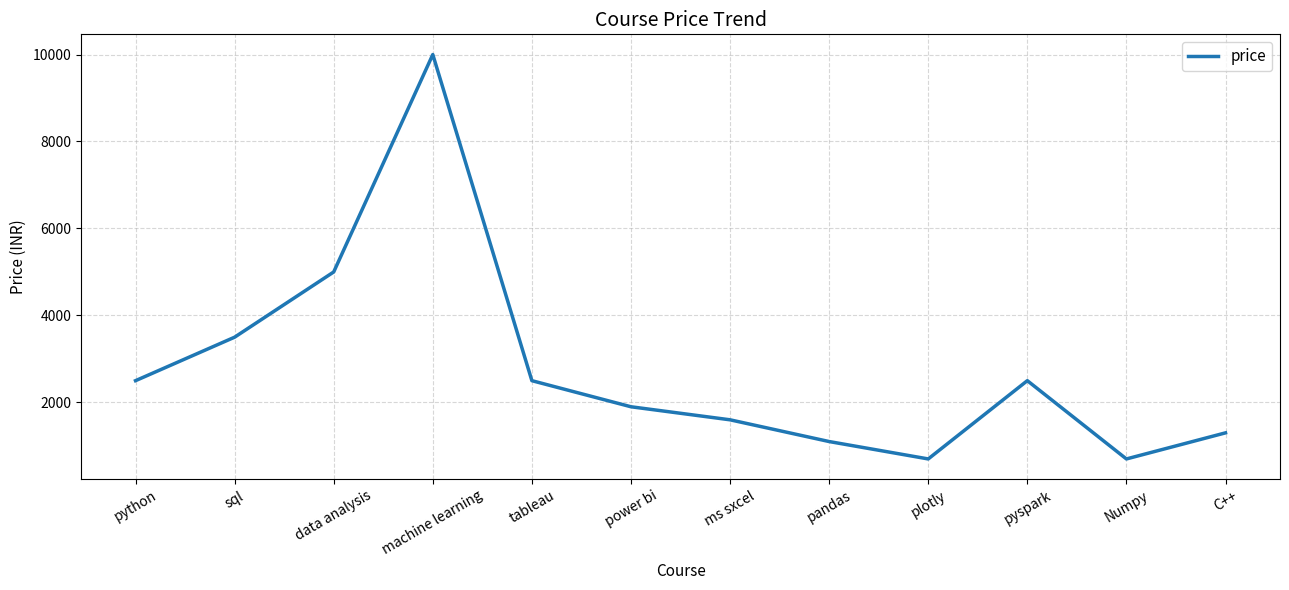

What is the change in value from power bi to pandas?

-800